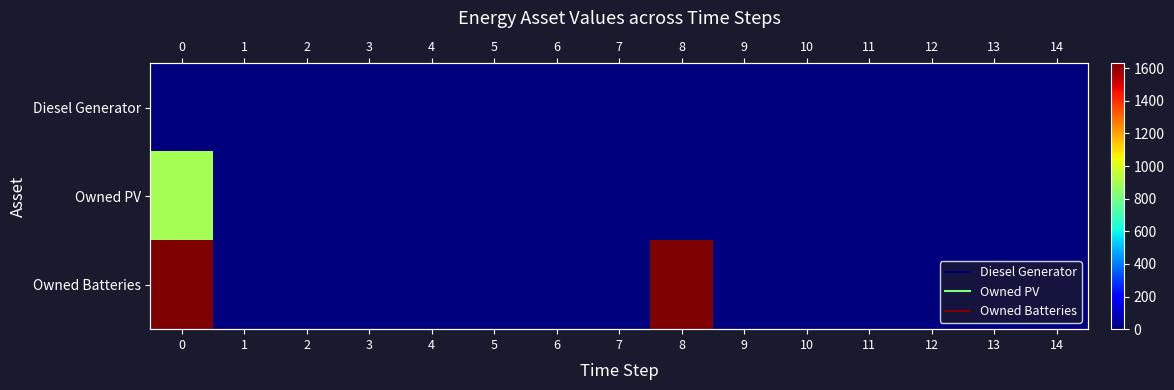

Which series has the widest spread of values?

Owned Batteries